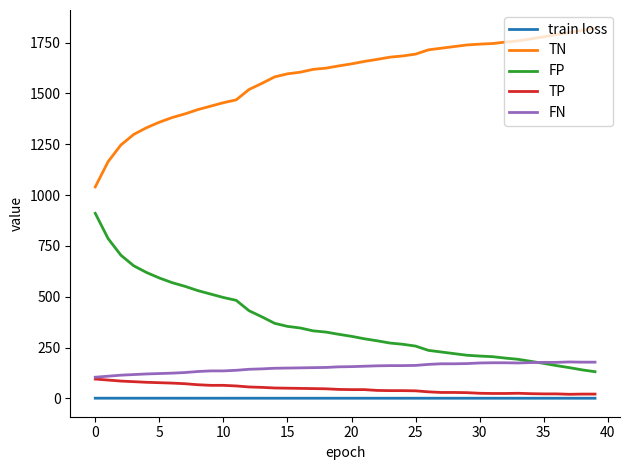

True or false: TP and FP cross at least once.

False